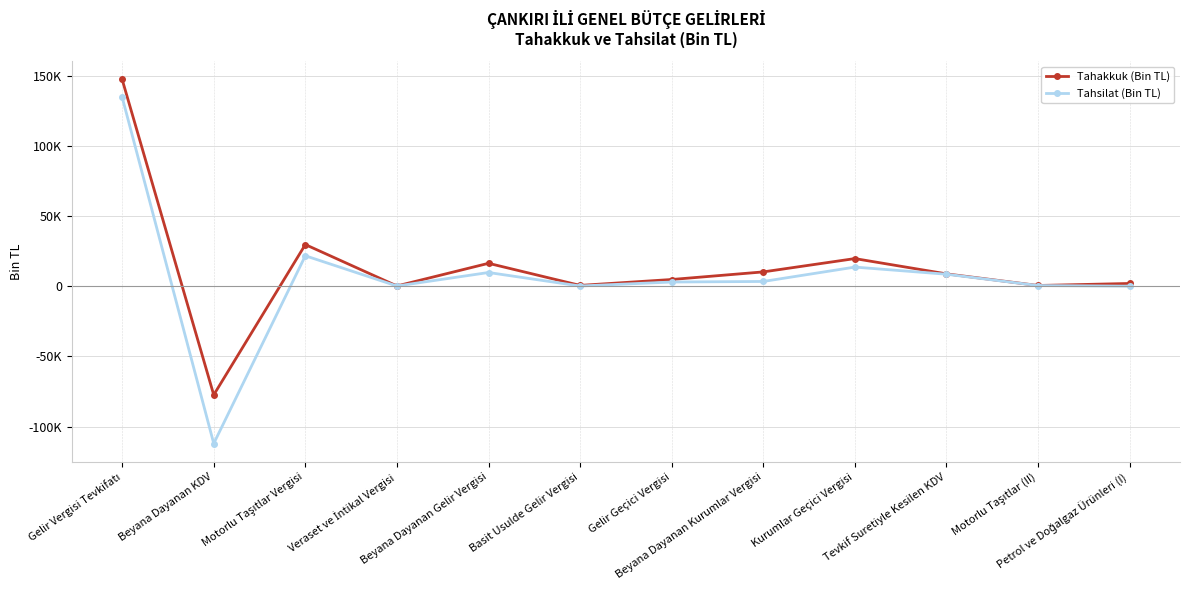

Is this an area chart (filled region under the line)?

No